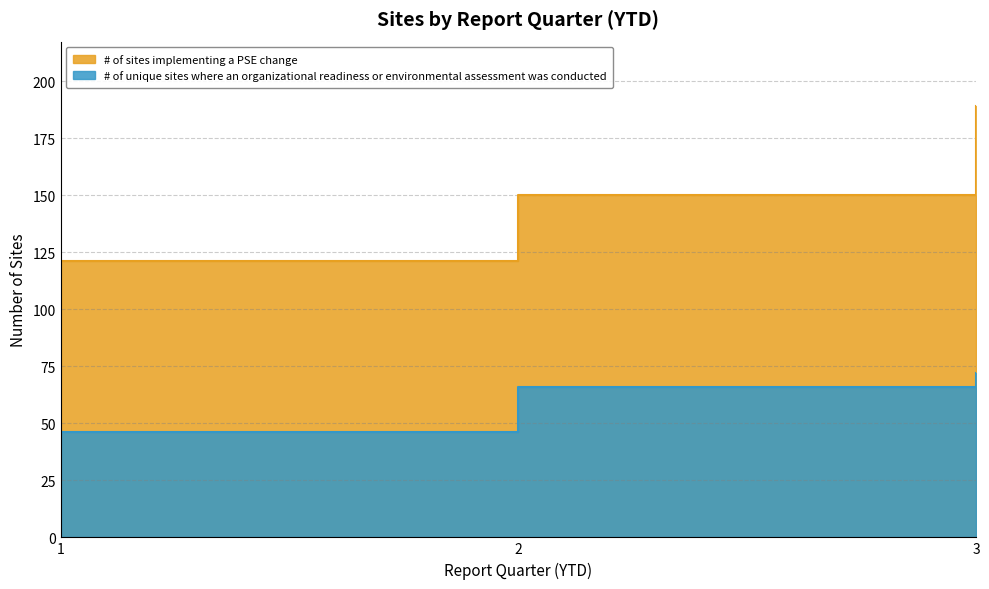

Reading left to right, transcribe all the data shown in this chart.

# of sites implementing a PSE change: 1=121	2=150	3=189
# of unique sites where an organizational readiness or environmental assessment was conducted: 1=46	2=66	3=72